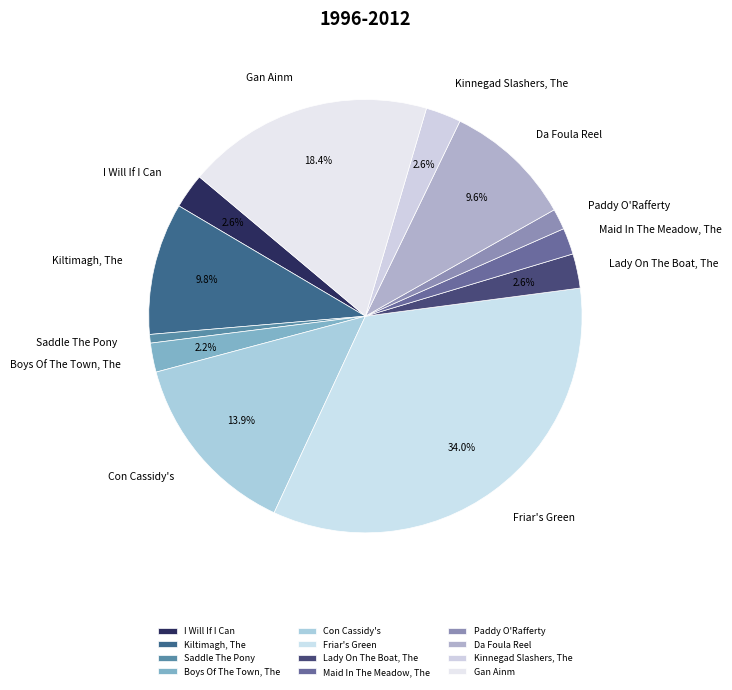

What is the ratio of the value at Kiltimagh, The to the value at Lady On The Boat, The?

3.8